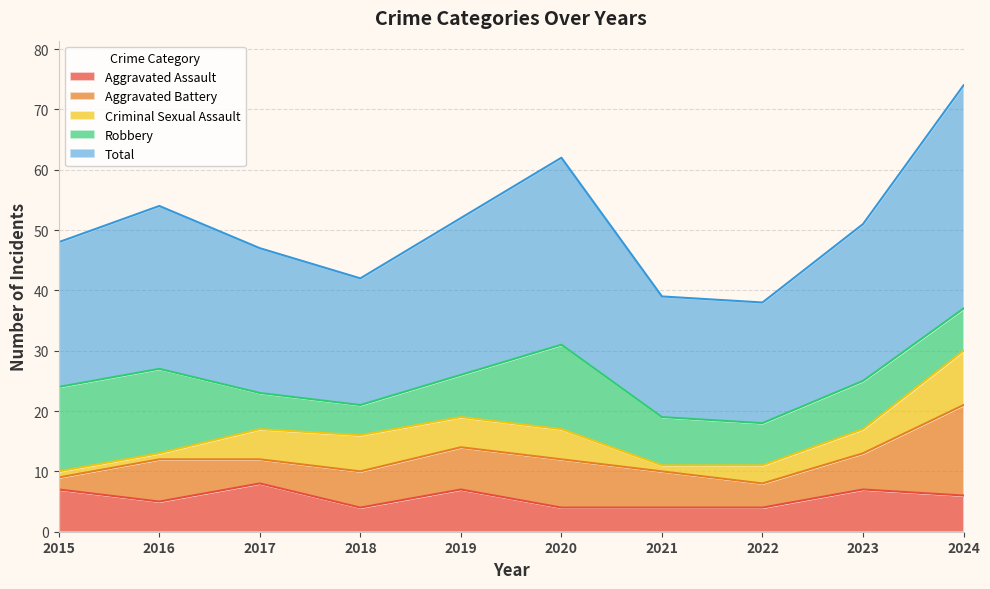

Where does the Criminal Sexual Assault series first go above 5?

2018